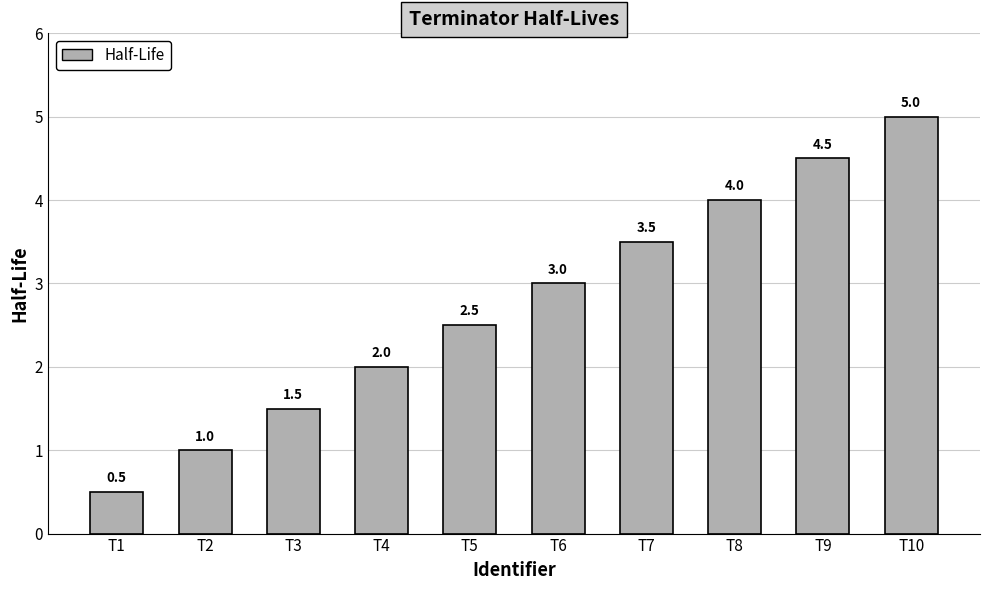

Which has a higher value, T4 or T10?

T10